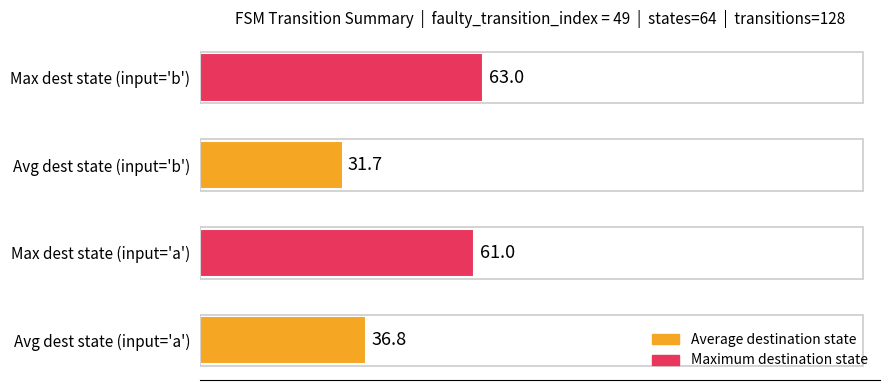

The chart shows a value of 98.9 at Max dest state (input='a'). True or false?

False